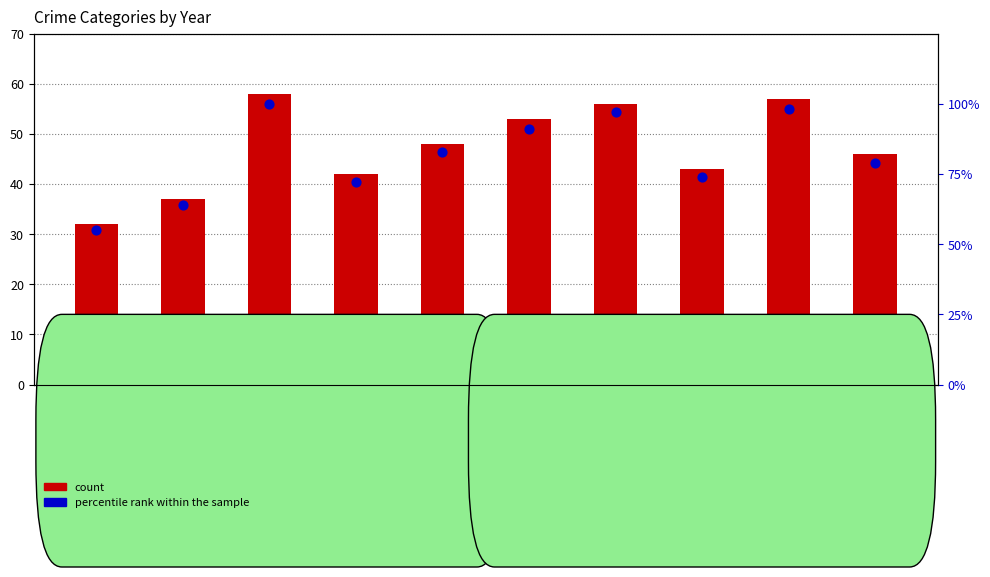

Which series contains the highest Y value?

percentile rank within the sample